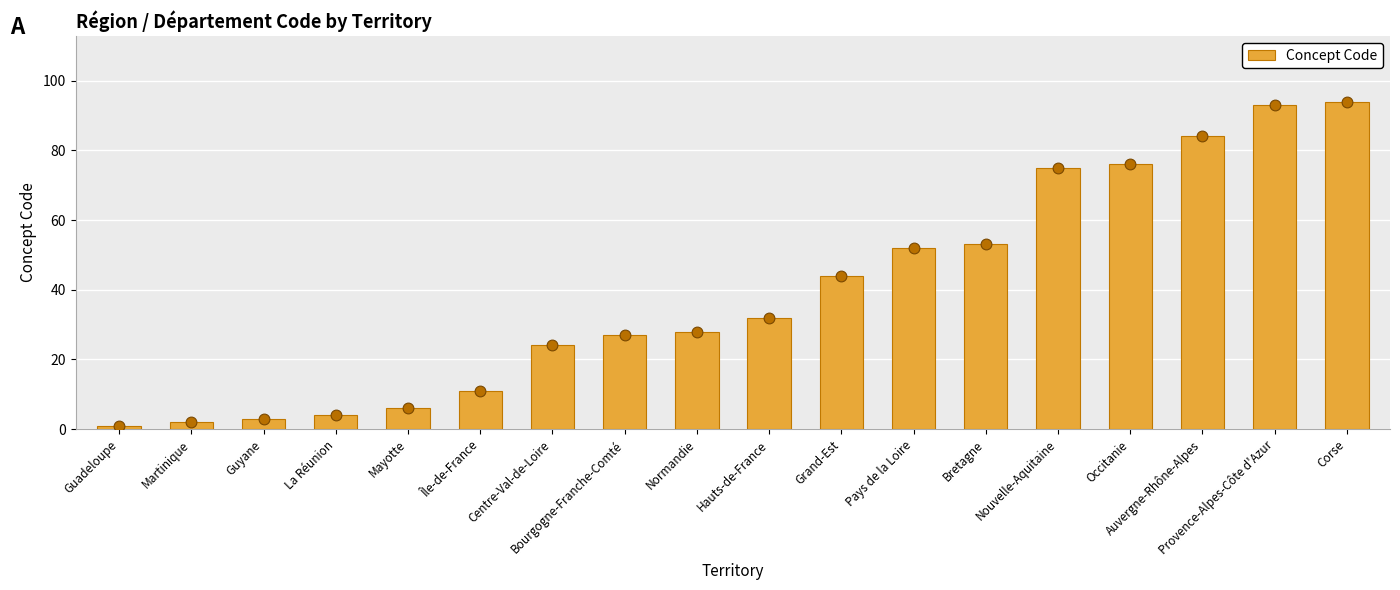

Between Normandie and Mayotte, which is larger?

Normandie